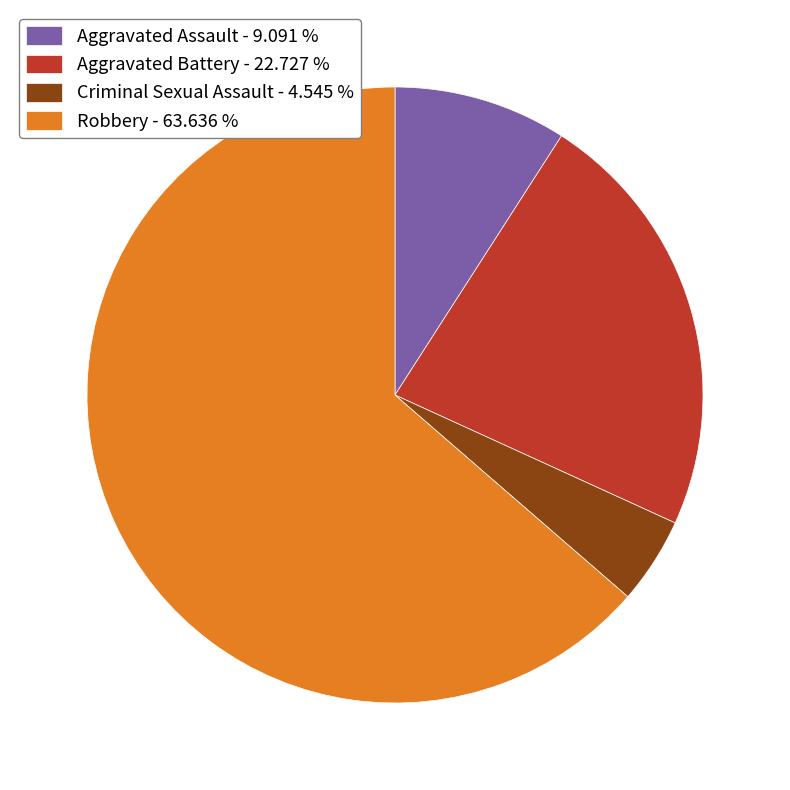

Is it true that Robbery is 53% of the pie?

False